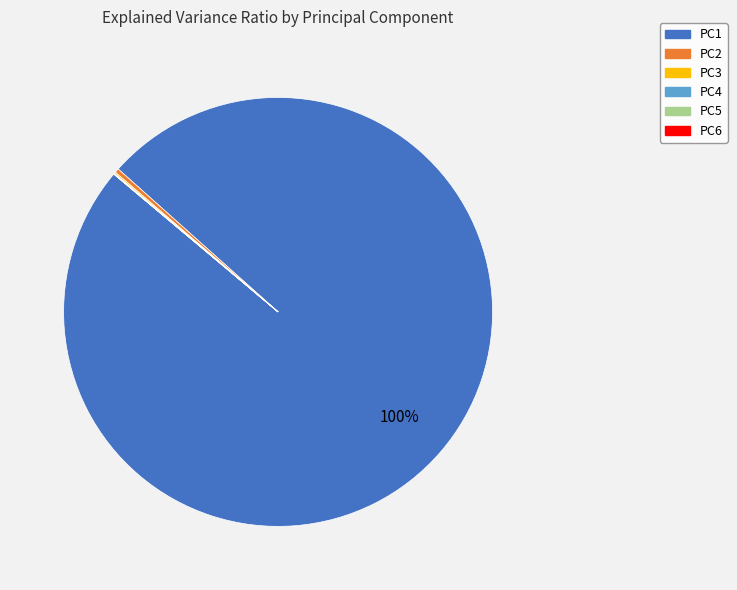

Which slice is the largest?

PC1